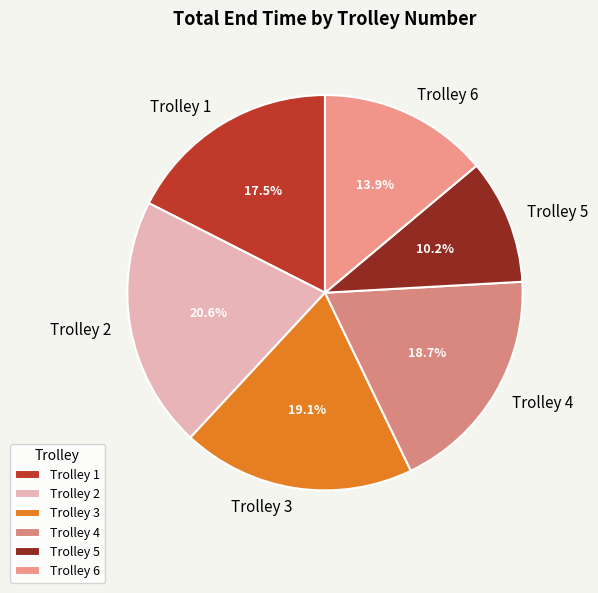

Does Trolley 3 account for over 50% of the chart?

No